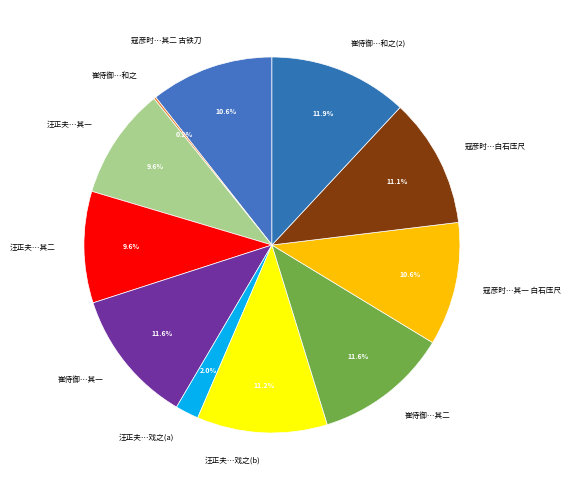

Which has a higher value, 汪正夫…戏之(a) or 寇彦时…其一 白石压尺?

寇彦时…其一 白石压尺